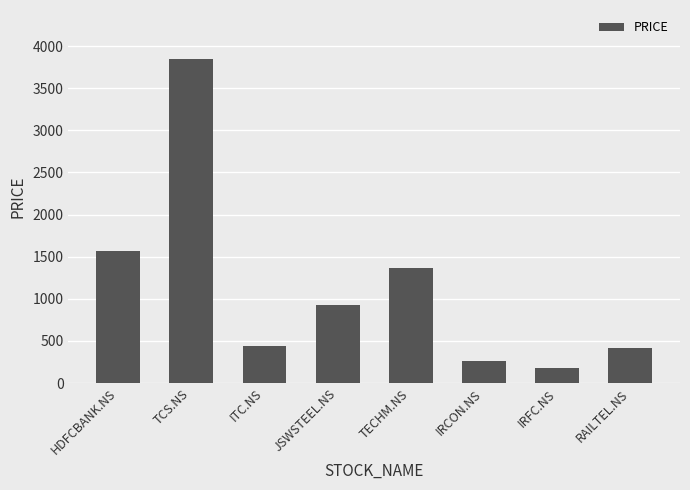

Which has a higher value, IRCON.NS or HDFCBANK.NS?

HDFCBANK.NS